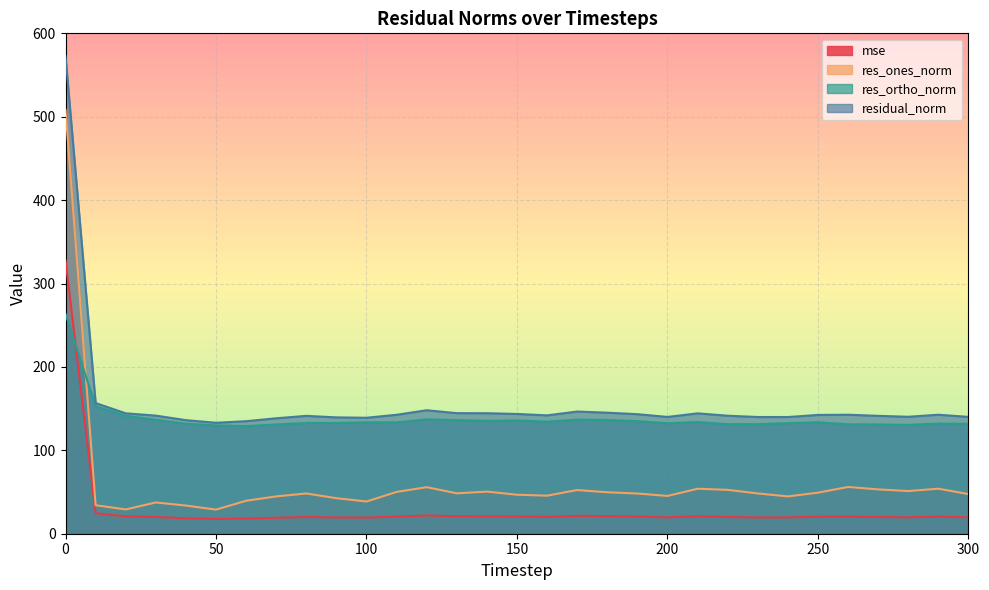

Rank the categories by residual_norm value from lowest to highest.

50, 60, 40, 70, 100, 90, 240, 230, 200, 300, 280, 80, 270, 220, 30, 160, 250, 110, 290, 260, 190, 150, 210, 20, 140, 130, 180, 170, 120, 10, 0